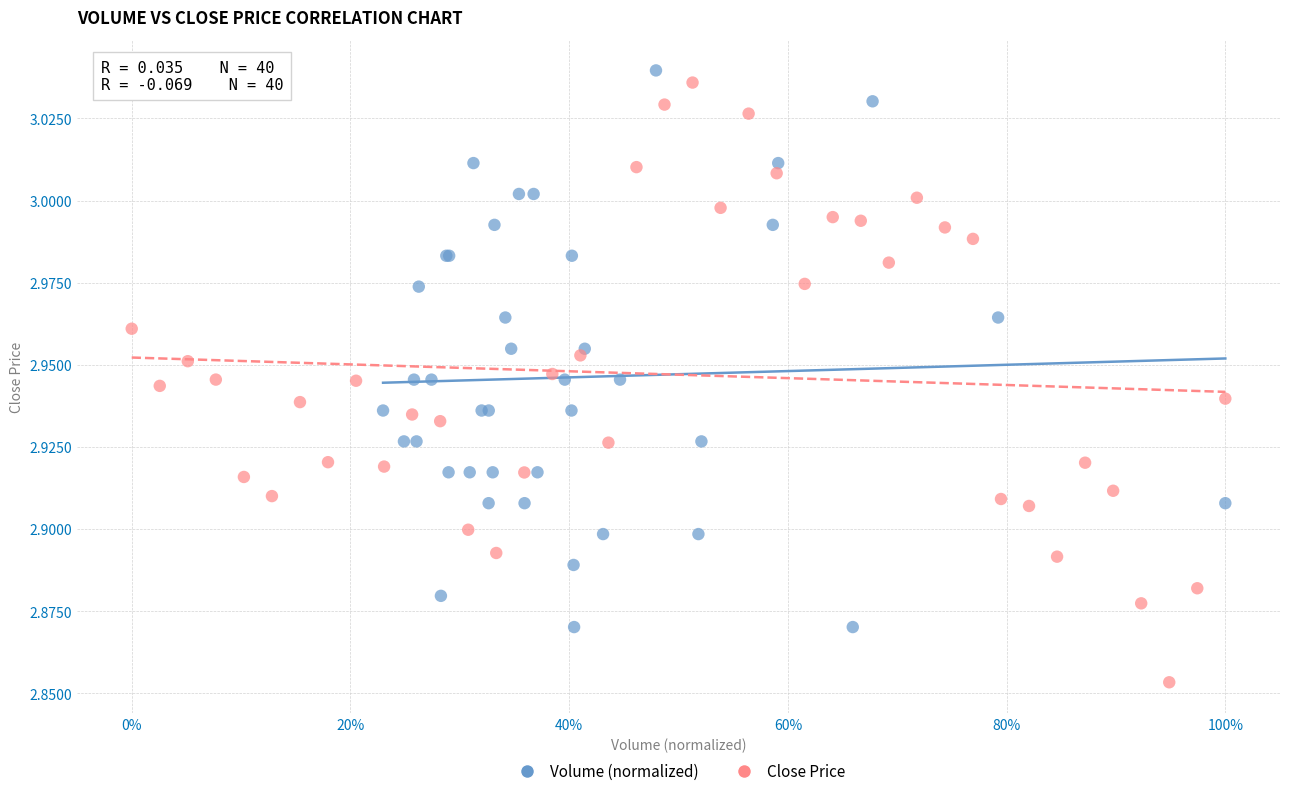

What are all the series names shown in the legend?

Volume (normalized), Close Price